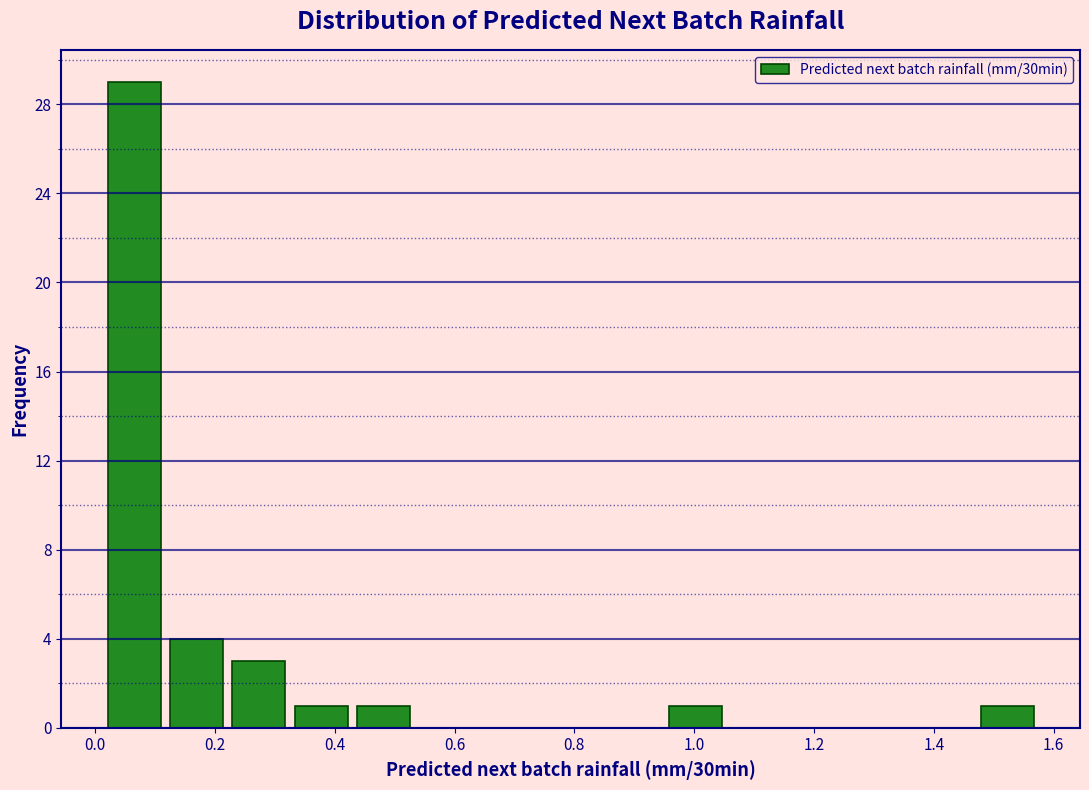

Reading left to right, transcribe this chart: for each bar, give the range it covers on the x-axis and its height. Neither the bar edges nor the heights are printed on the chart, so give them approximately, as read against the axes.

0.02 to 0.12: 29
0.12 to 0.22: 4
0.22 to 0.32: 3
0.32 to 0.42: 1
0.42 to 0.54: 1
0.54 to 0.64: 0
0.64 to 0.74: 0
0.74 to 0.84: 0
0.84 to 0.94: 0
0.94 to 1.06: 1
1.06 to 1.16: 0
1.16 to 1.26: 0
1.26 to 1.36: 0
1.36 to 1.48: 0
1.48 to 1.58: 1